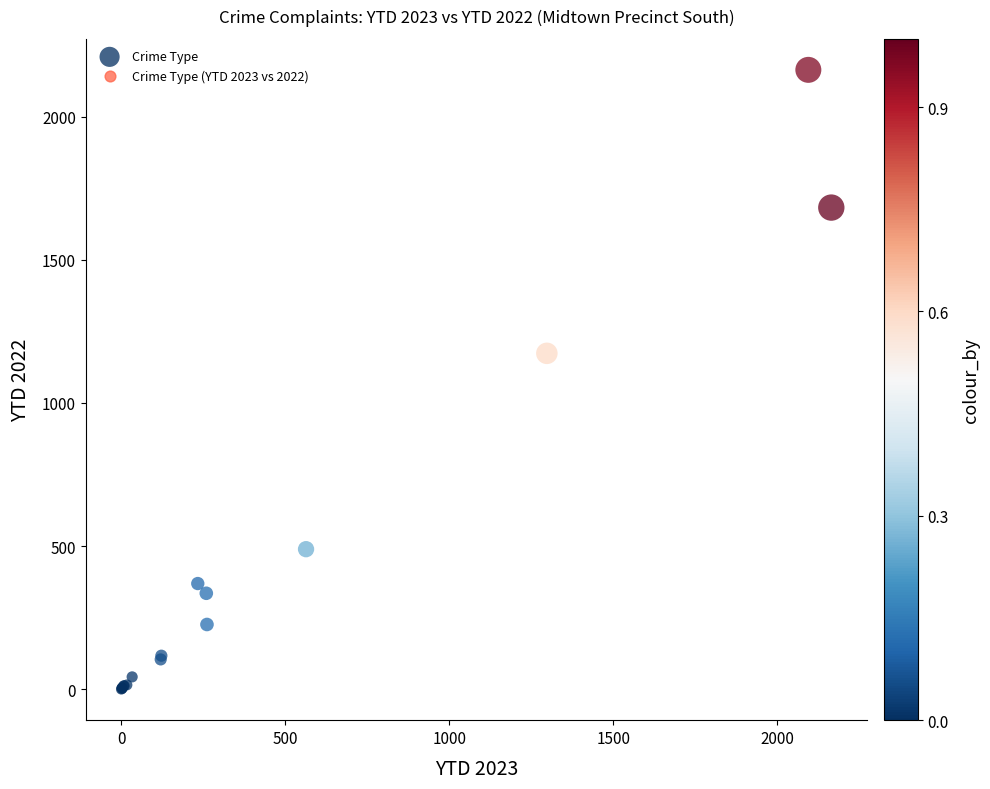

What Y value in the scatter plot is closest to 1081?

1173